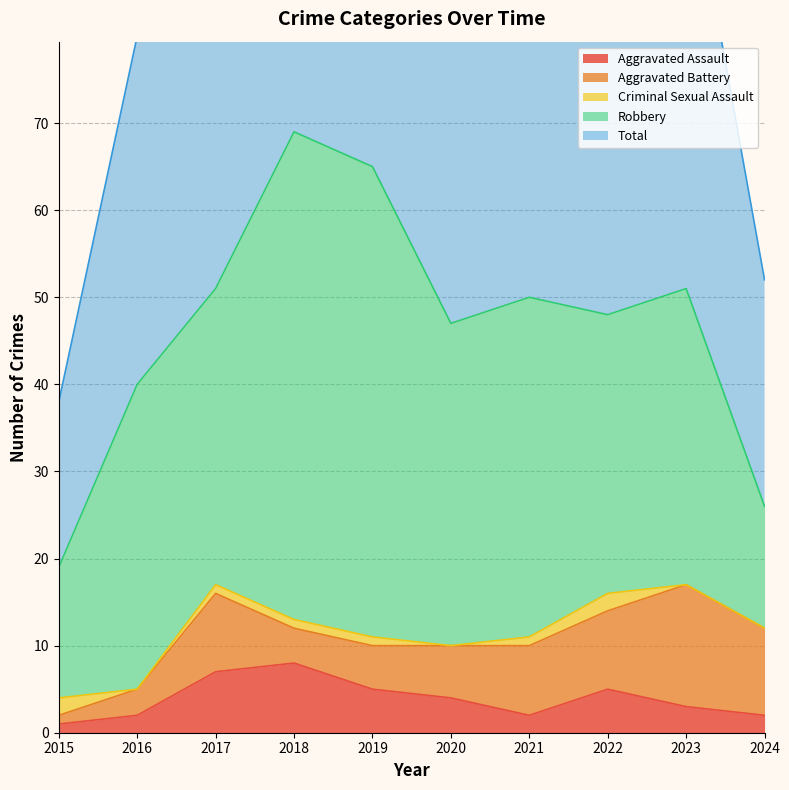

At which label does Aggravated Battery first exceed 8?

2017